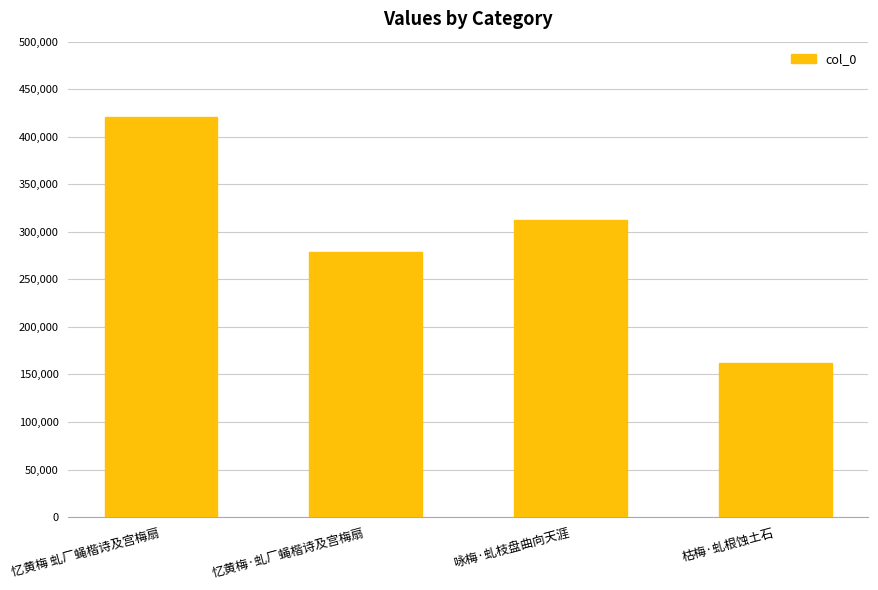

At which category does the chart reach its peak across all series?

忆黄梅 虬厂蝇楷诗及宫梅扇